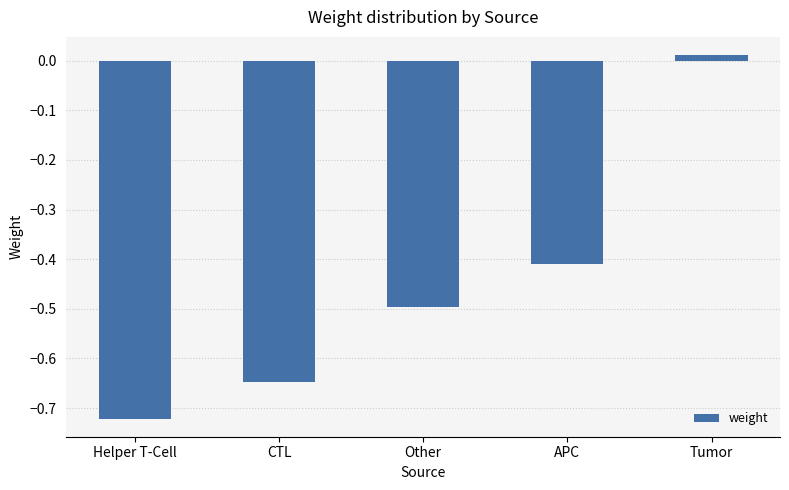

Which label corresponds to the largest value in the chart?

Tumor